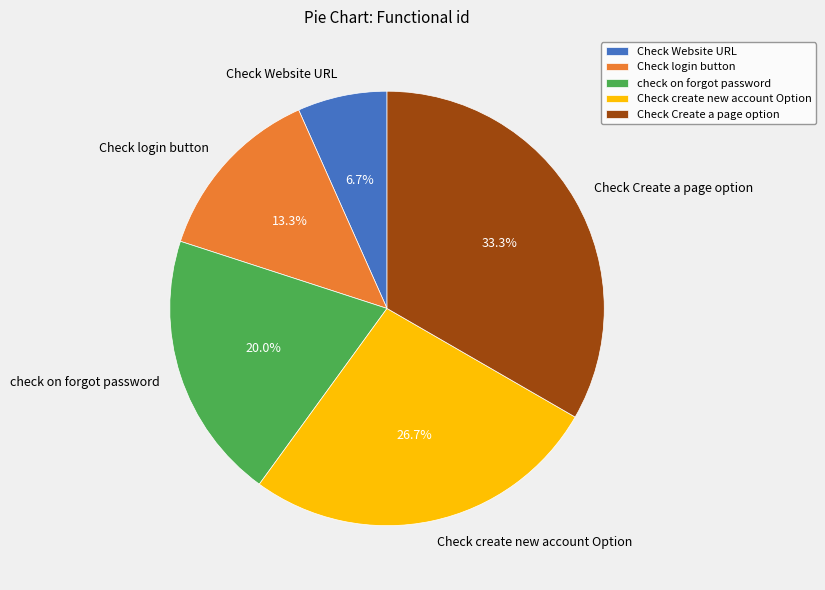

What percentage is NOT represented by Check login button?

86.7%